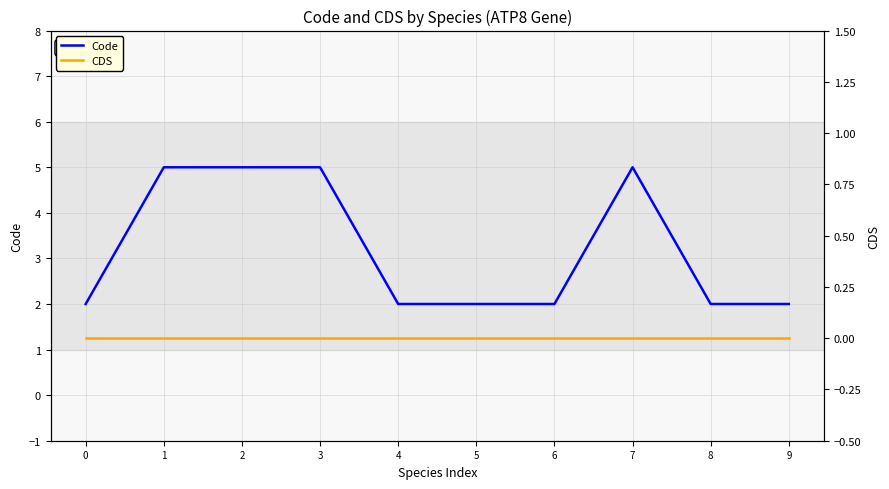

Which series has the largest range (max minus min)?

Code